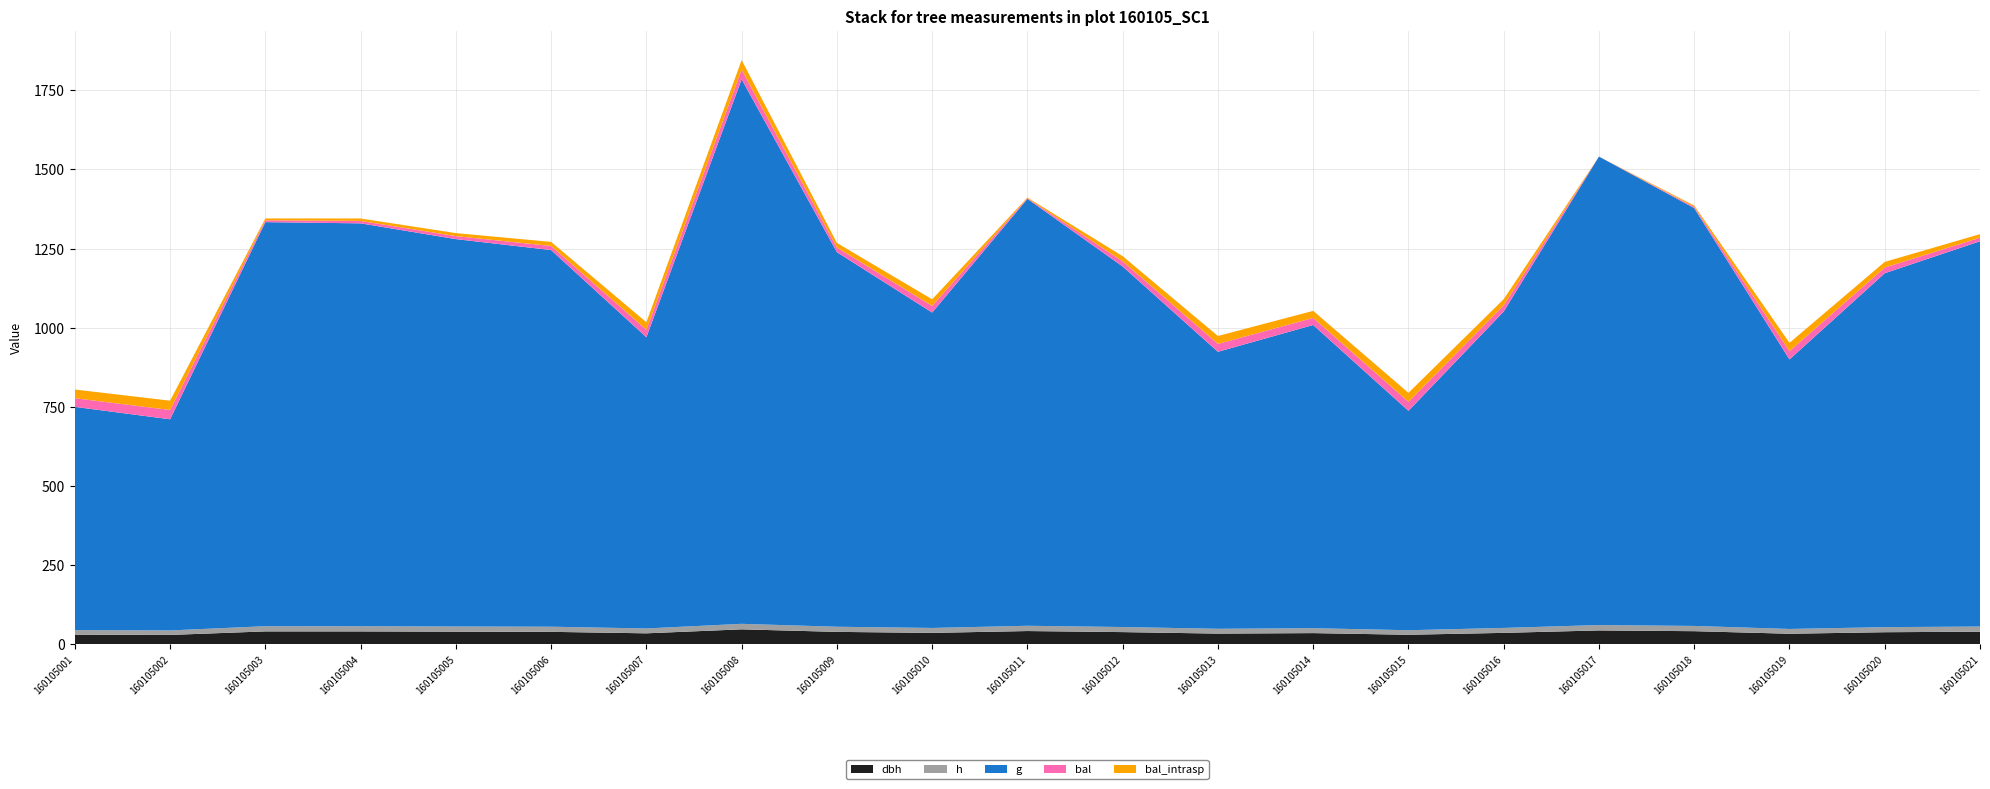

Reading left to right, transcribe all the data shown in this chart.

dbh: 160105001=30.0	160105002=29.1	160105003=40.3	160105004=40.3	160105005=39.5	160105006=38.9	160105007=34.2	160105008=46.8	160105009=38.8	160105010=35.6	160105011=41.4	160105012=38.1	160105013=33.4	160105014=34.9	160105015=29.7	160105016=35.7	160105017=43.4	160105018=41.0	160105019=32.9	160105020=37.7	160105021=39.4
h: 160105001=14.4	160105002=14.2	160105003=16.5	160105004=16.5	160105005=16.3	160105006=16.2	160105007=15.3	160105008=17.4	160105009=16.2	160105010=15.6	160105011=16.7	160105012=16.1	160105013=15.2	160105014=15.5	160105015=14.3	160105016=15.6	160105017=17.0	160105018=16.6	160105019=15.1	160105020=16.0	160105021=16.3
g: 160105001=705.5	160105002=667.2	160105003=1276.8	160105004=1273.0	160105005=1224.1	160105006=1190.2	160105007=920.4	160105008=1721.0	160105009=1183.7	160105010=996.7	160105011=1349.1	160105012=1139.2	160105013=875.4	160105014=958.2	160105015=693.4	160105016=999.9	160105017=1480.3	160105018=1320.4	160105019=851.7	160105020=1118.4	160105021=1217.5
bal: 160105001=27.4	160105002=29.4	160105003=5.9	160105004=7.7	160105005=9.5	160105006=12.9	160105007=23.7	160105008=30.3	160105009=14.6	160105010=20.9	160105011=2.1	160105012=16.3	160105013=25.0	160105014=22.3	160105015=28.4	160105016=19.5	160105017=0.0	160105018=4.0	160105019=26.2	160105020=17.9	160105021=11.2
bal_intrasp: 160105001=27.4	160105002=29.4	160105003=5.9	160105004=7.7	160105005=9.5	160105006=12.9	160105007=23.7	160105008=30.3	160105009=14.6	160105010=20.9	160105011=2.1	160105012=16.3	160105013=25.0	160105014=22.3	160105015=28.4	160105016=19.5	160105017=0.0	160105018=4.0	160105019=26.2	160105020=17.9	160105021=11.2